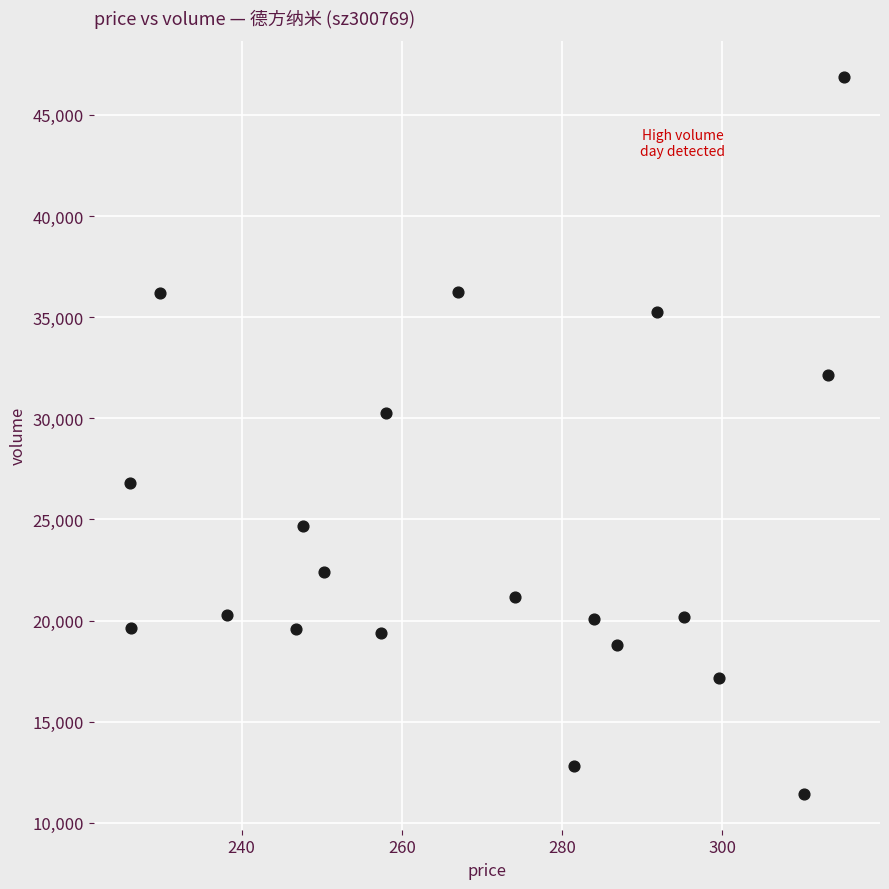

What is the range of Y values (max minus min)?

35454